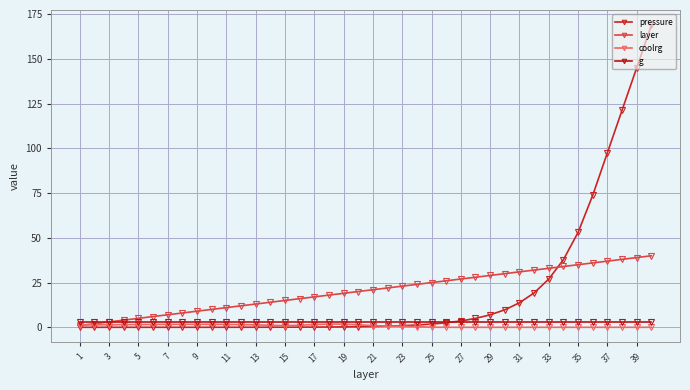

What are all the series names shown in the legend?

pressure, layer, coolrg, g